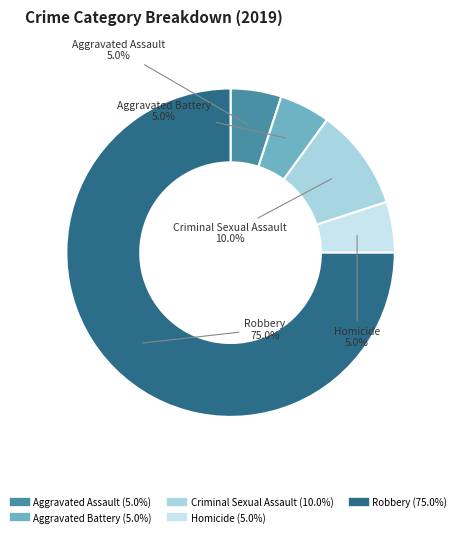

What is the total percentage of Aggravated Assault and Criminal Sexual Assault?

15.0%